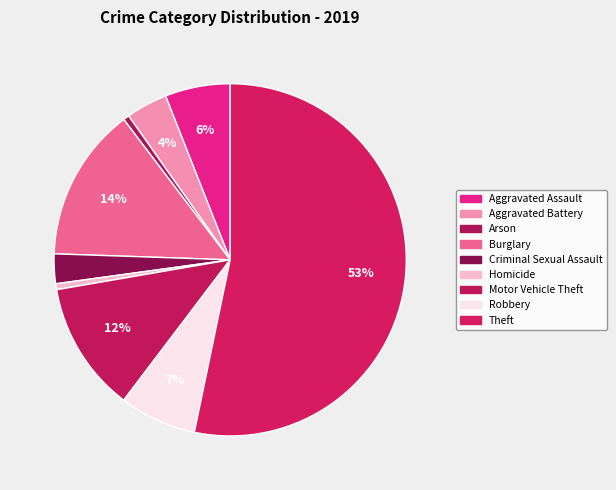

How many slices are in this pie chart?

9